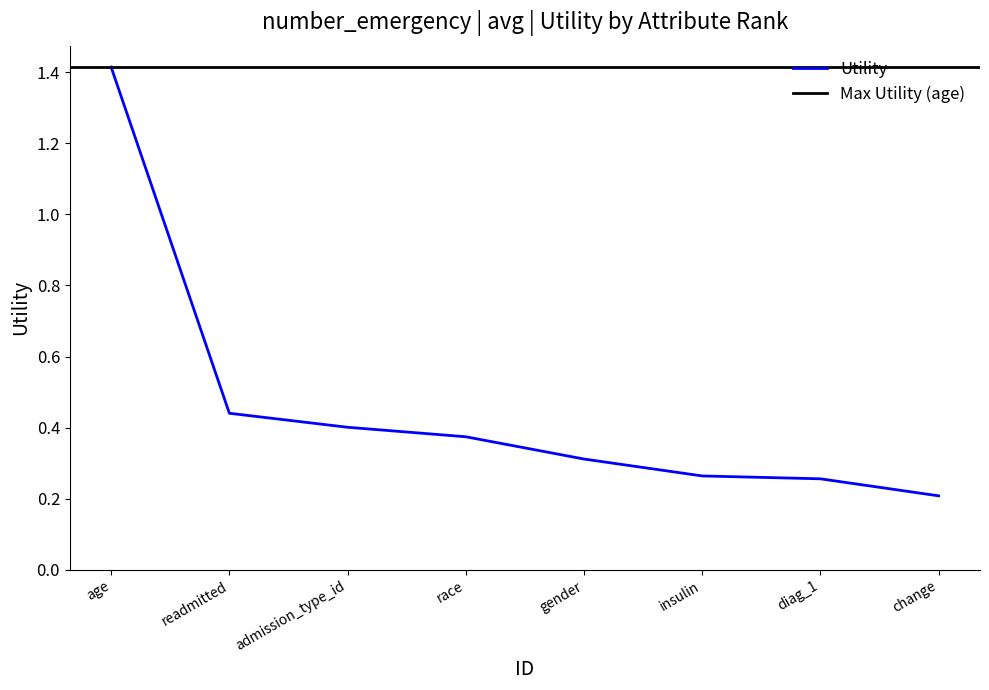

What is the sum of all values?

3.7